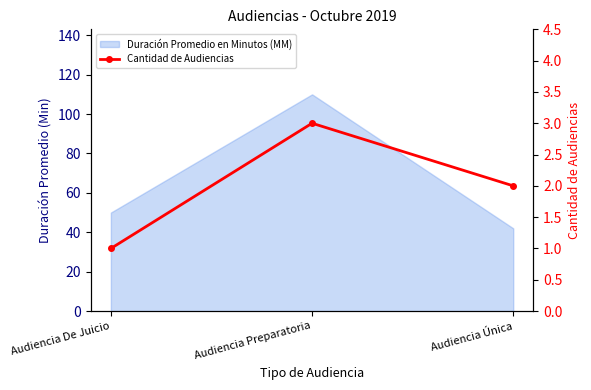

Which label corresponds to the smallest value in the chart?

Audiencia De Juicio